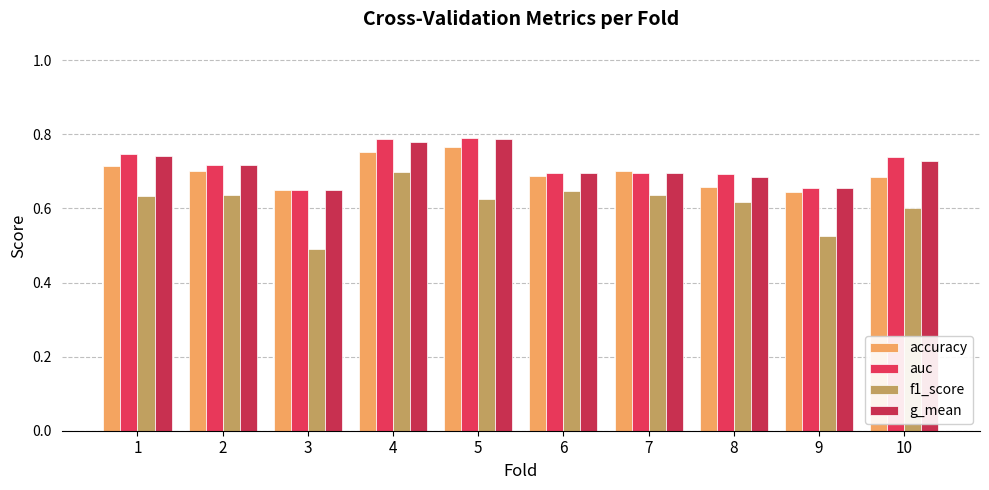

What is the value of the g_mean bar at the 4th from the left?

0.8